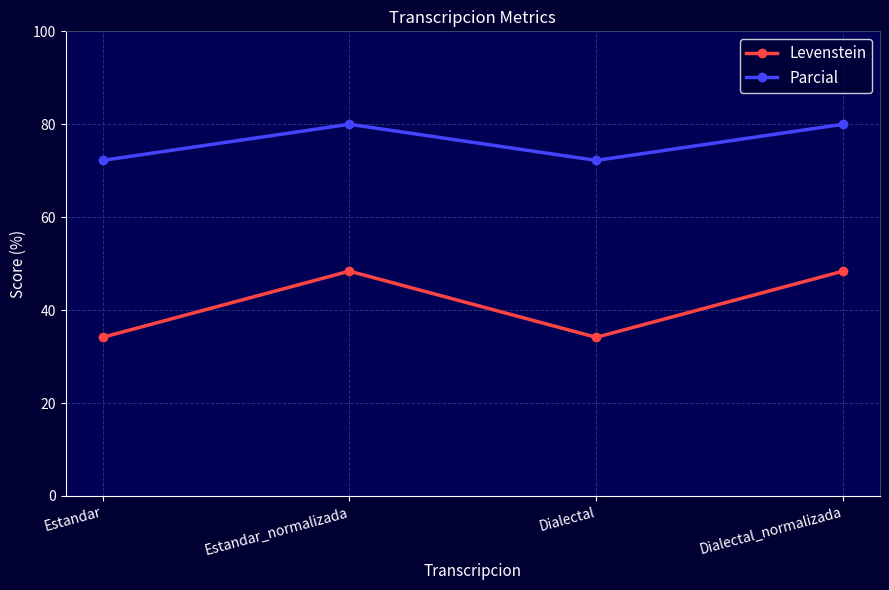

What is the difference between the maximum and minimum values in the Levenstein series?

14.2